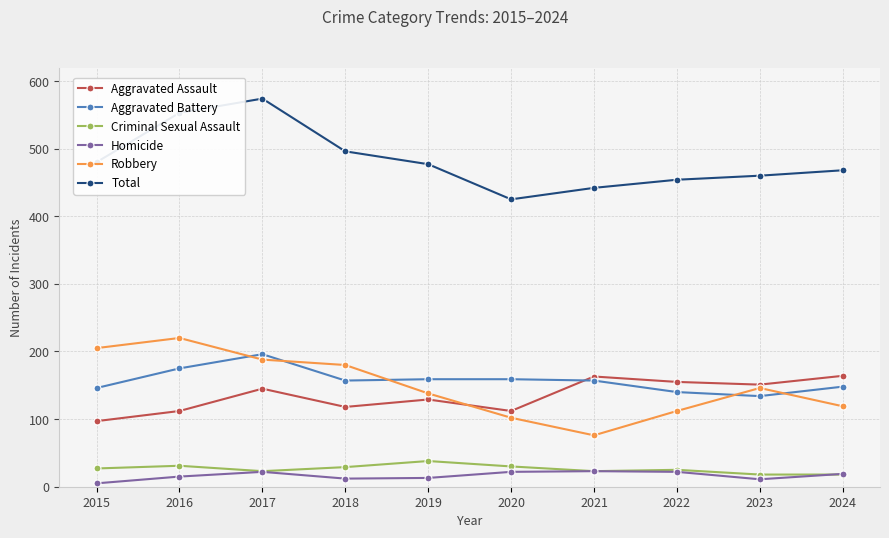

What is the difference between the maximum and minimum values in the Criminal Sexual Assault series?

20